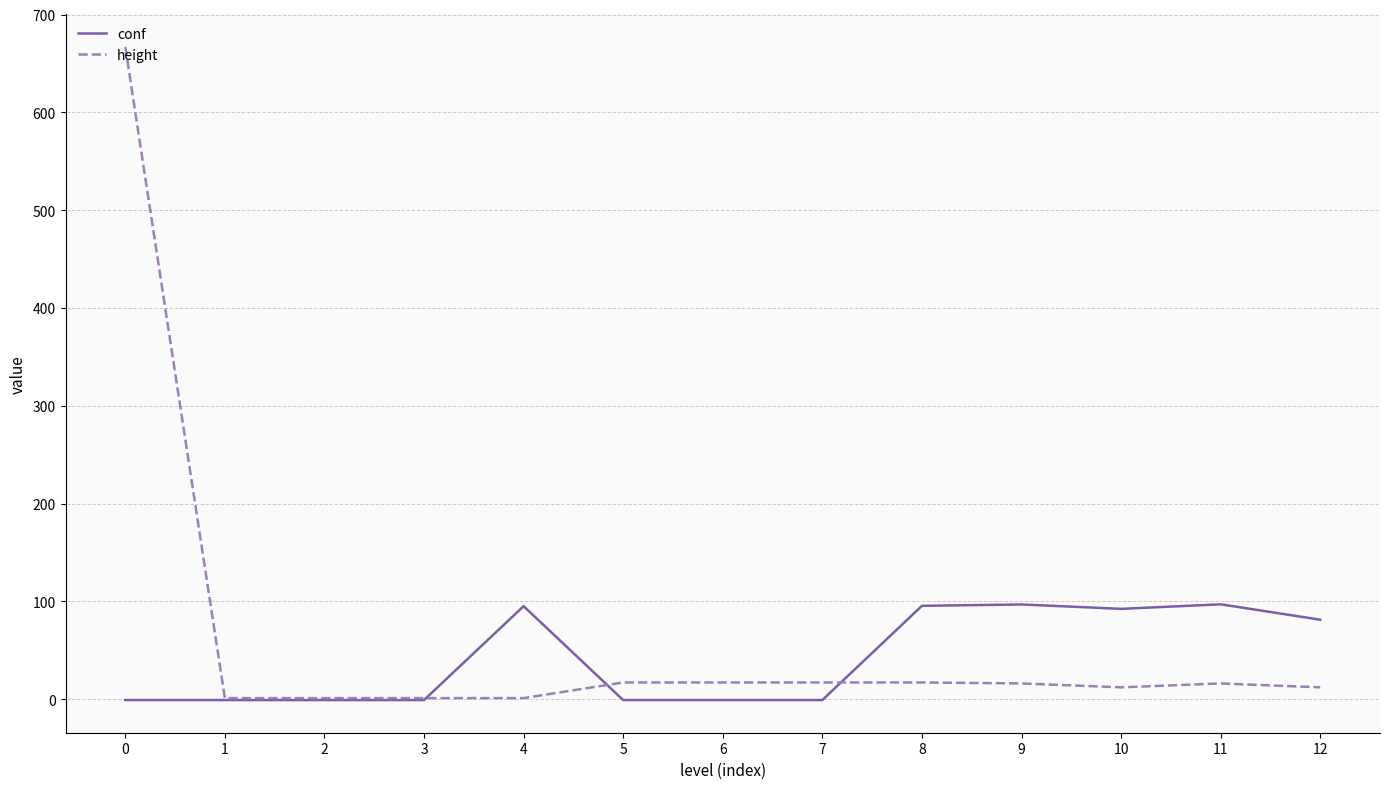

What is the difference between the highest and lowest values at 9?

80.8